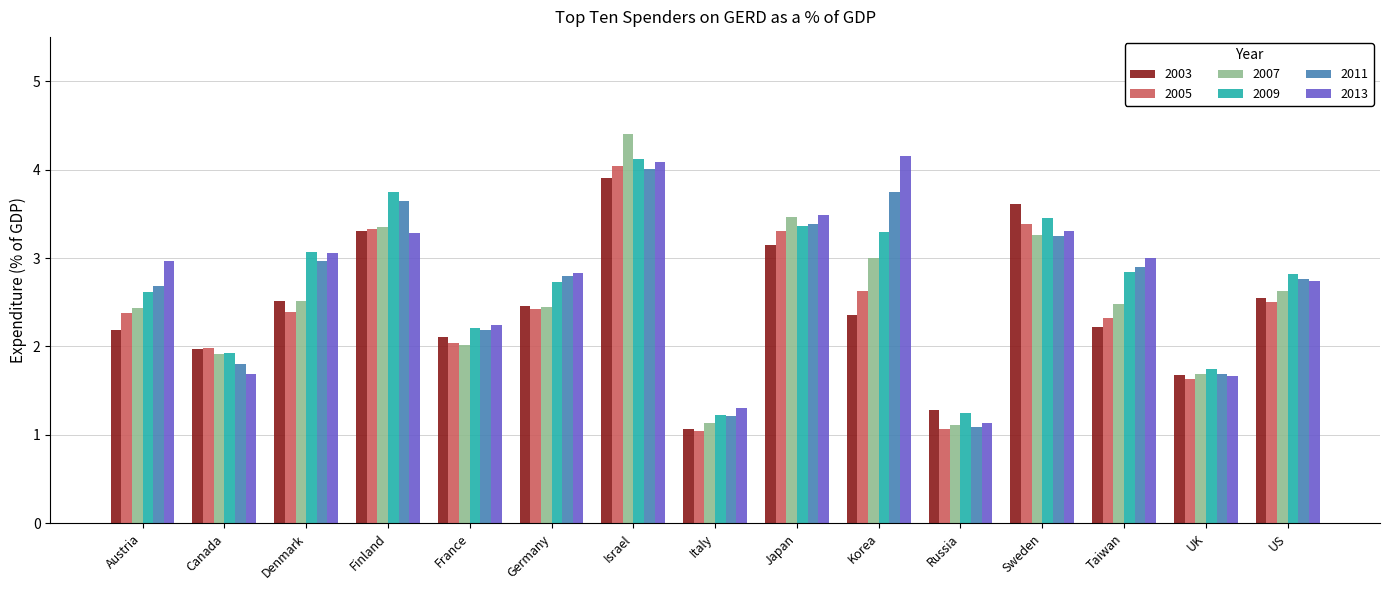

Is the value of 2013 at Russia greater than the value of 2003 at Denmark?

No